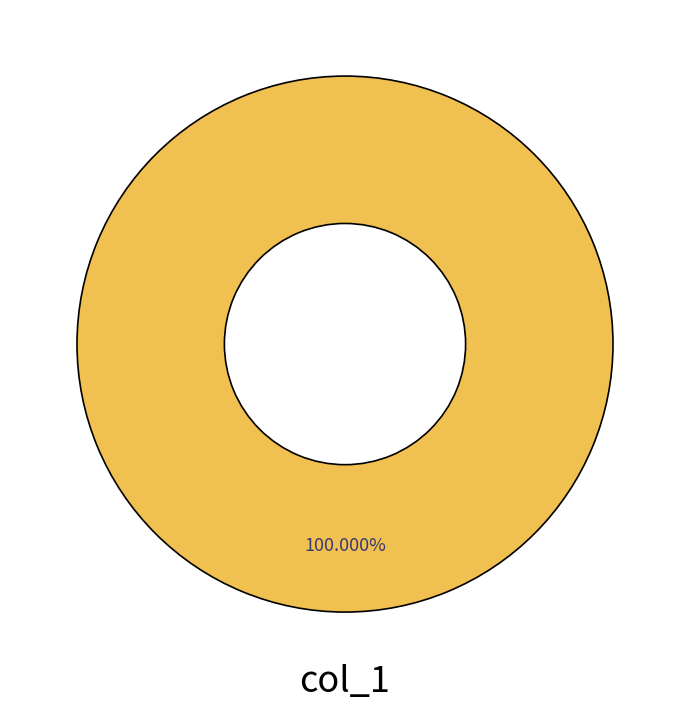

Is there any slice that represents more than half of the pie?

Yes